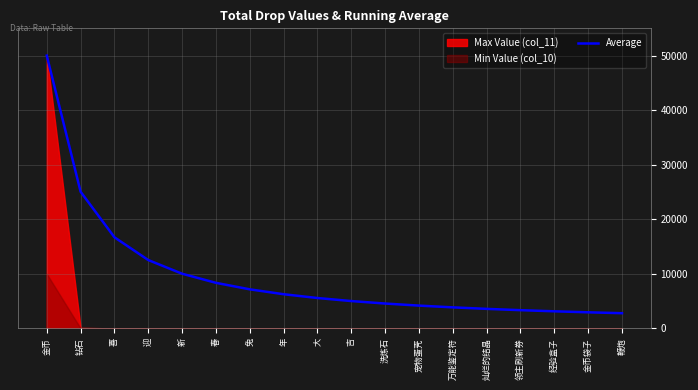

What is the sum of the values at 吉 and 喜?

21713.4